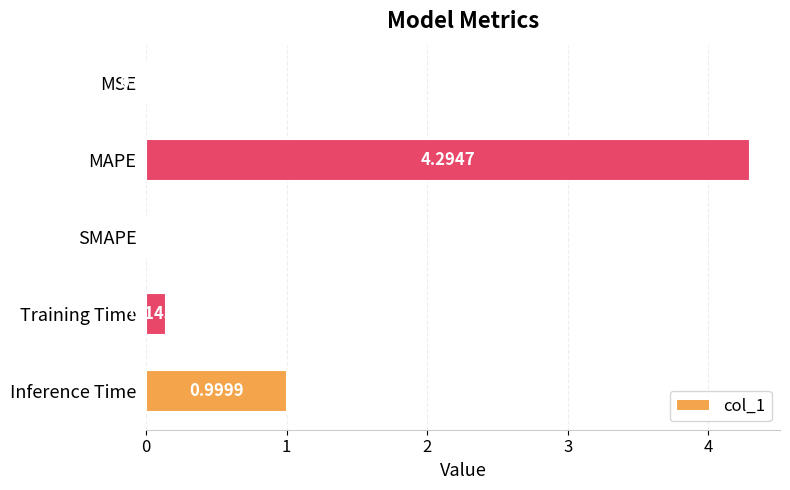

Which label corresponds to the largest value in the chart?

MAPE